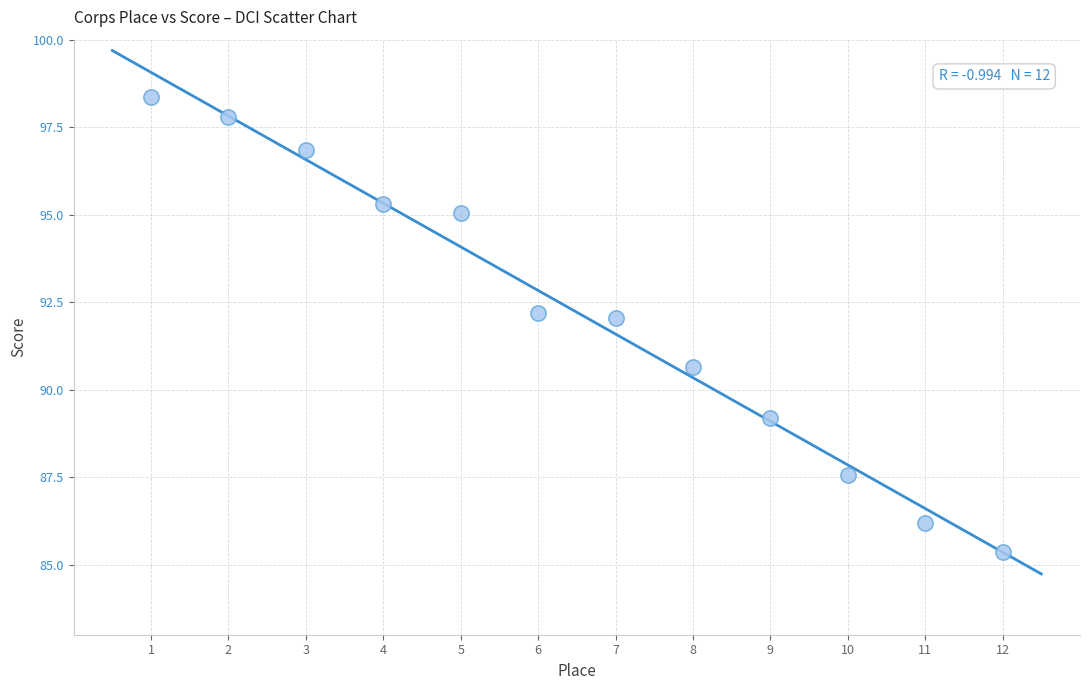

What is the average Y value?

92.2